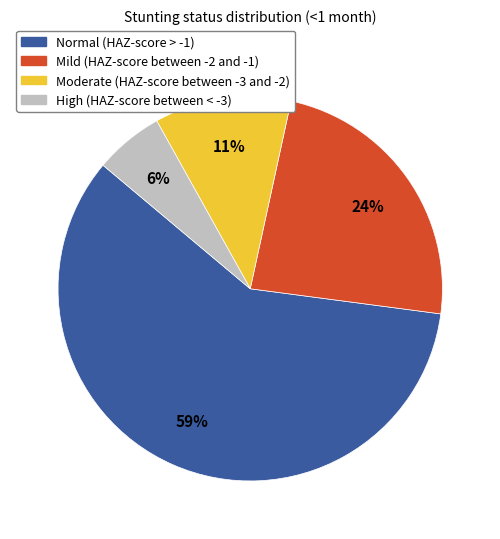

Which category has the biggest portion of the pie?

Normal (HAZ-score > -1)